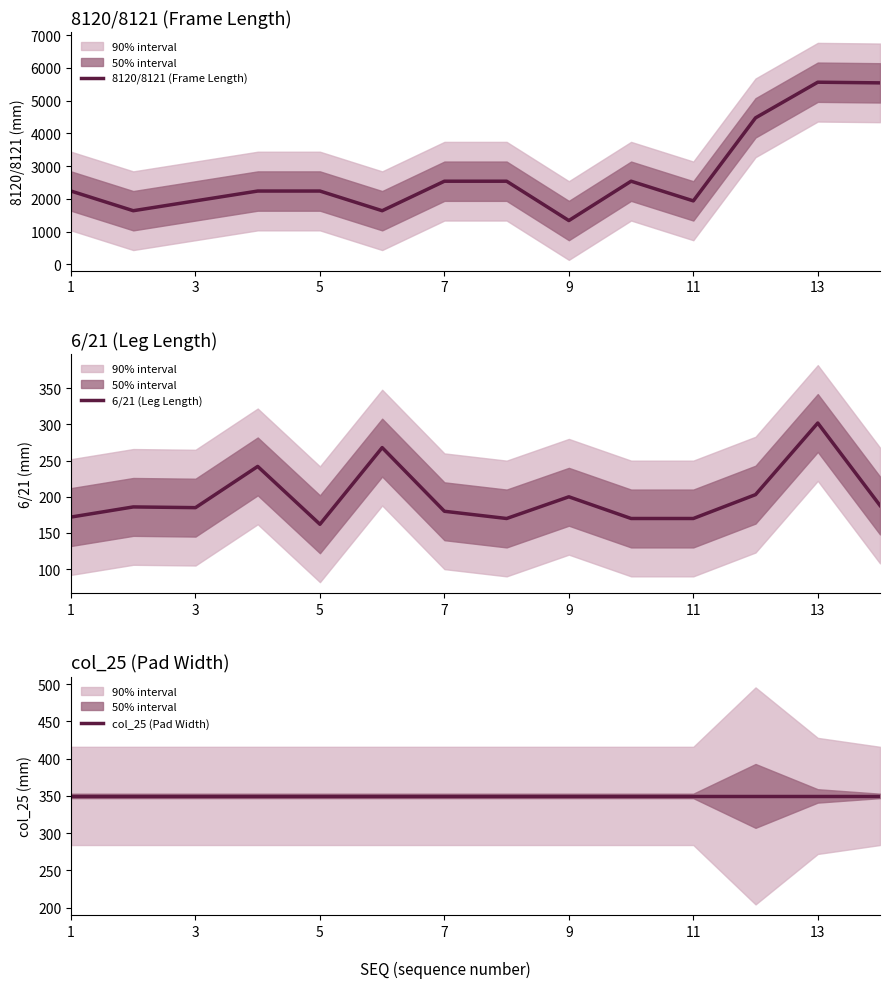

What is the lowest value of the 8120/8121 (Frame Length) series?

1340